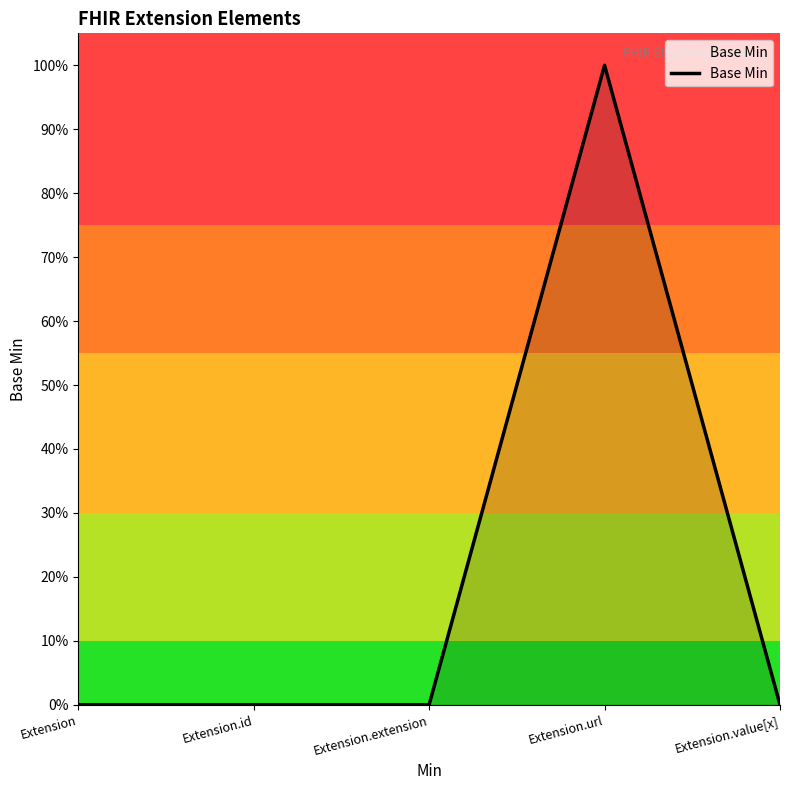

Does the chart display data point markers on the line(s)?

No